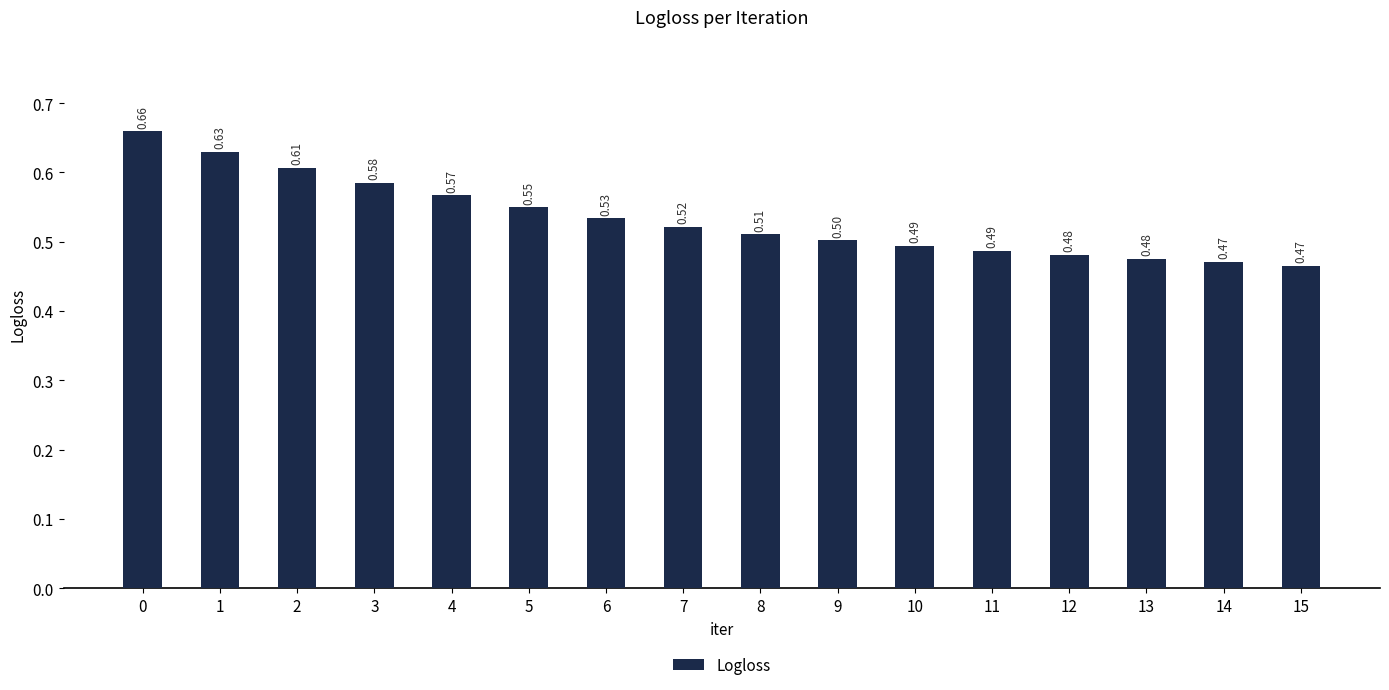

Does the chart contain stacked bars?

No